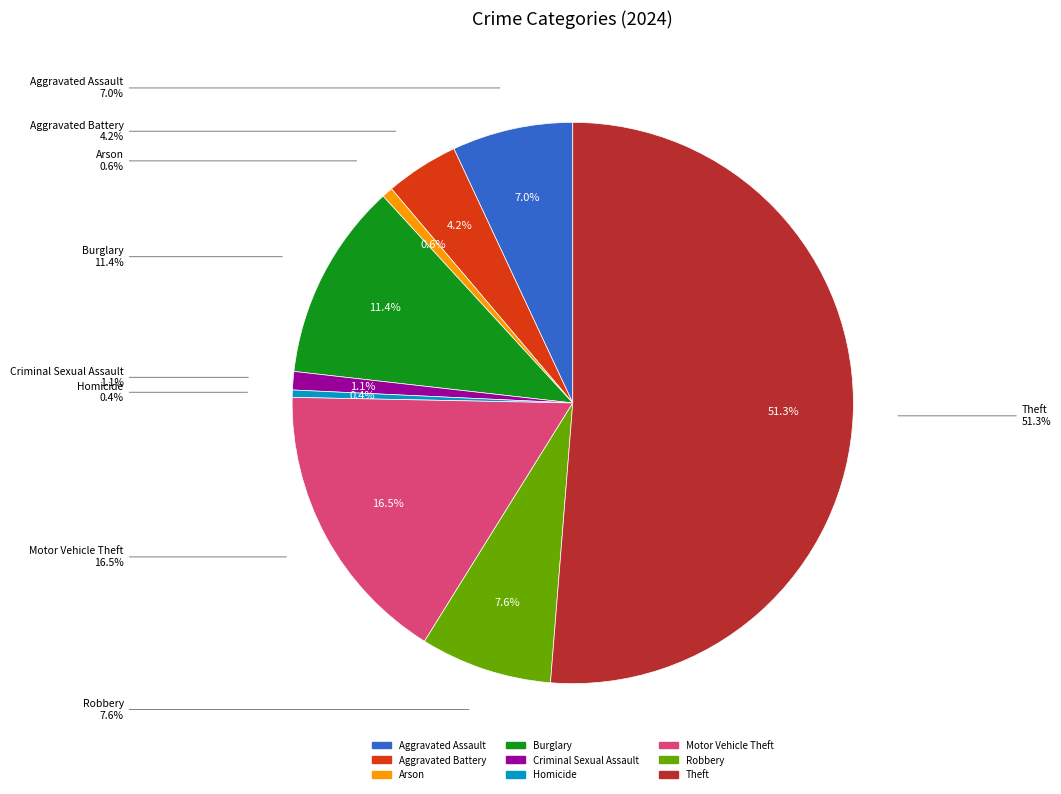

Which category has the biggest portion of the pie?

Theft